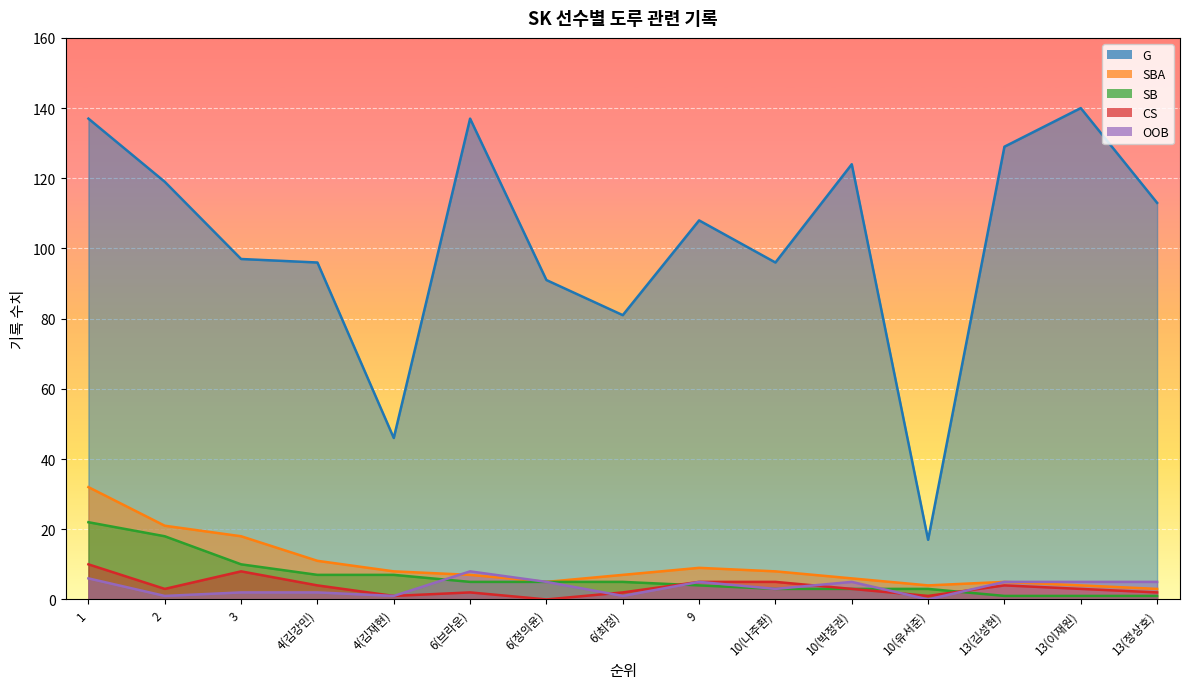

Where is CS nearest to the value 5?

9